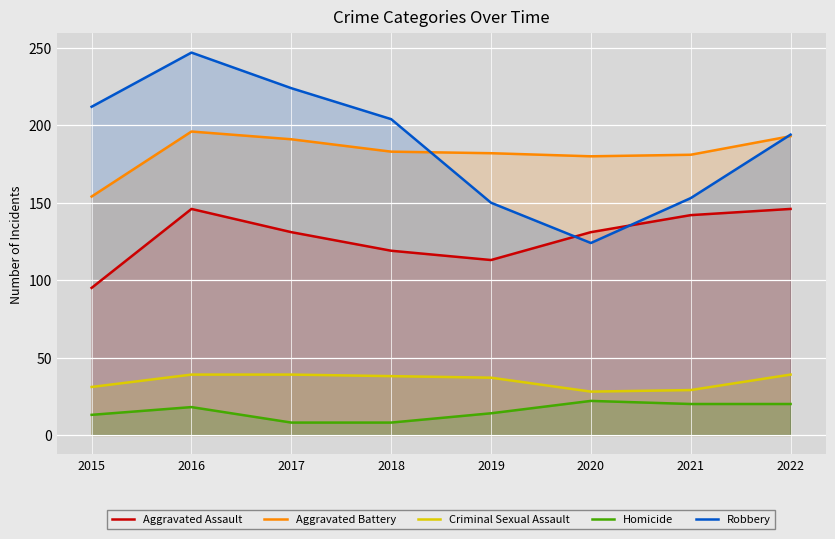

What is the difference between the maximum and minimum values in the Homicide series?

14